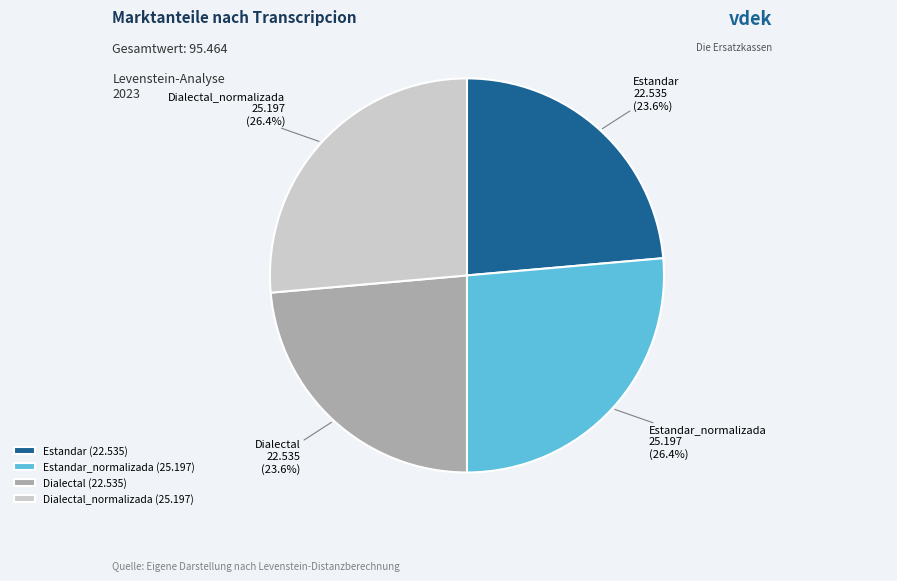

The Dialectal slice represents 24% of the pie. True or false?

True